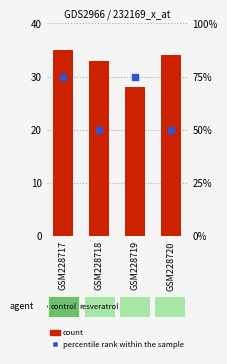

Which series has the largest total across all categories?

percentile rank within the sample